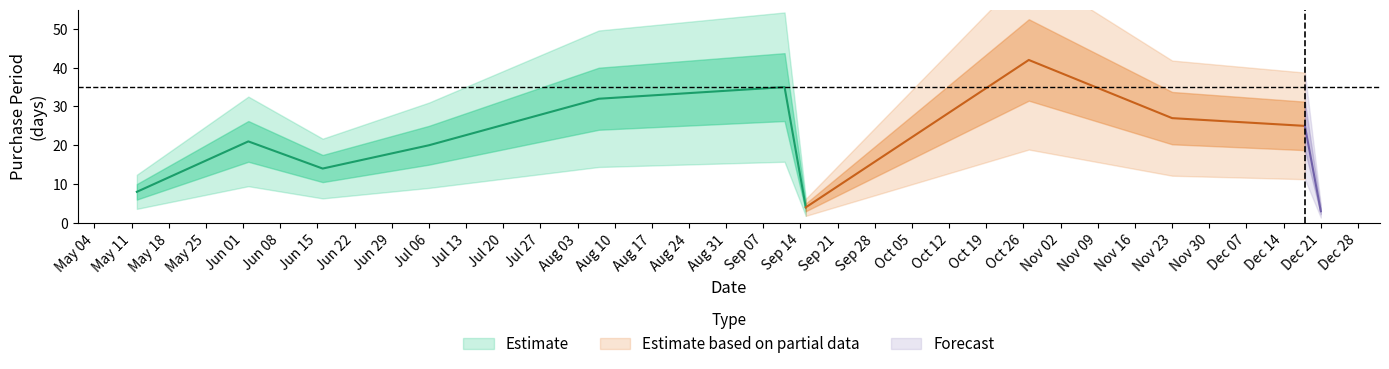

Which label corresponds to the largest value in the chart?

2015-10-27